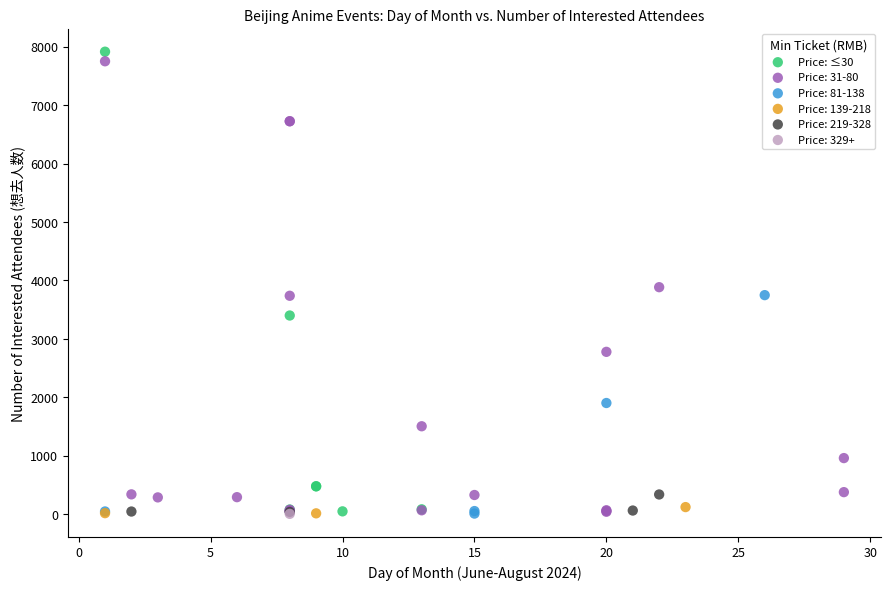

What are all the series names shown in the legend?

Price: ≤30, Price: 31-80, Price: 81-138, Price: 139-218, Price: 219-328, Price: 329+